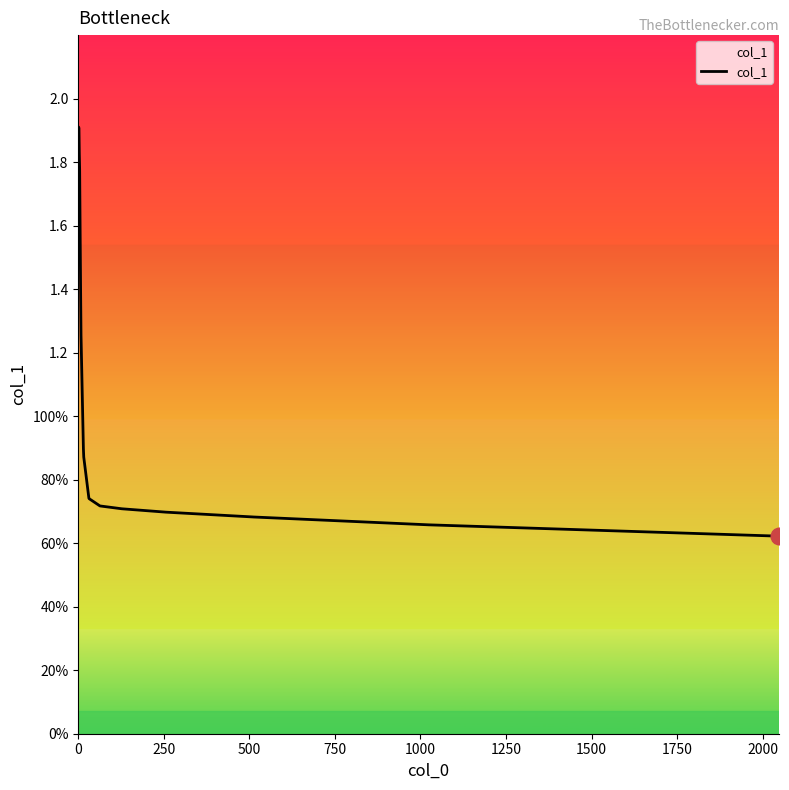

Reading left to right, what are all the values shown in this chart?

1.9	1.9	1.9	1.8	1.8	1.4	1.3	0.9	0.9	0.7	0.7	0.7	0.7	0.7	0.7	0.7	0.7	0.7	0.7	0.7	0.7	0.6	0.6